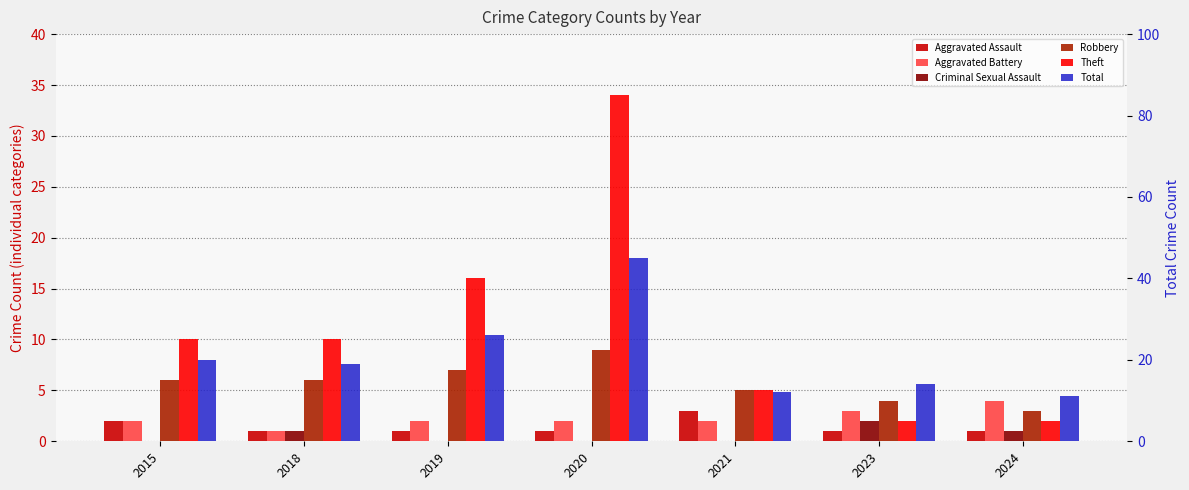

How many series are shown in this chart?

6